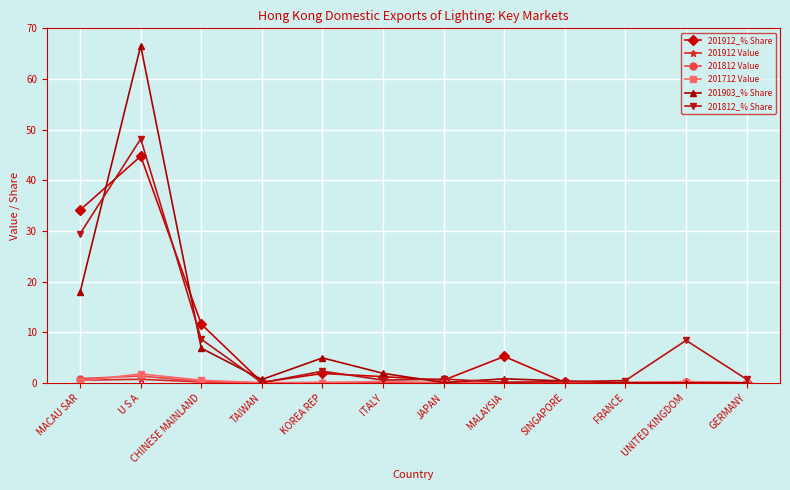

What is the difference between the second highest and minimum values in the 201812 Value series?

0.8